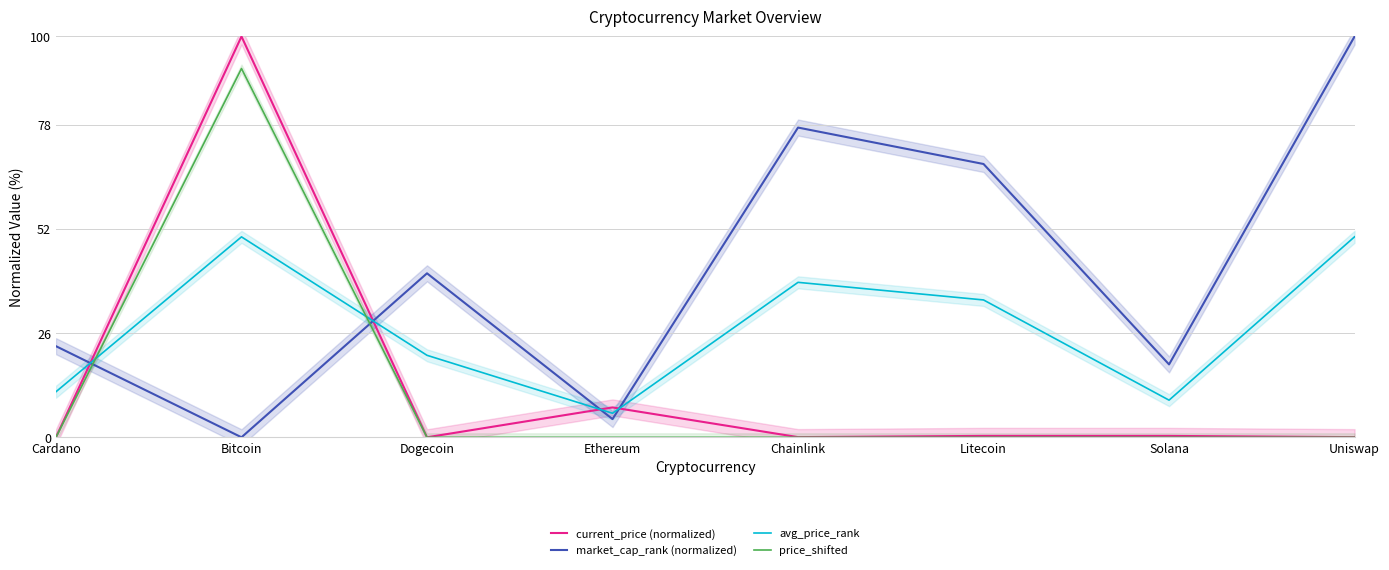

How many times do current_price (normalized) and avg_price_rank cross each other?

4